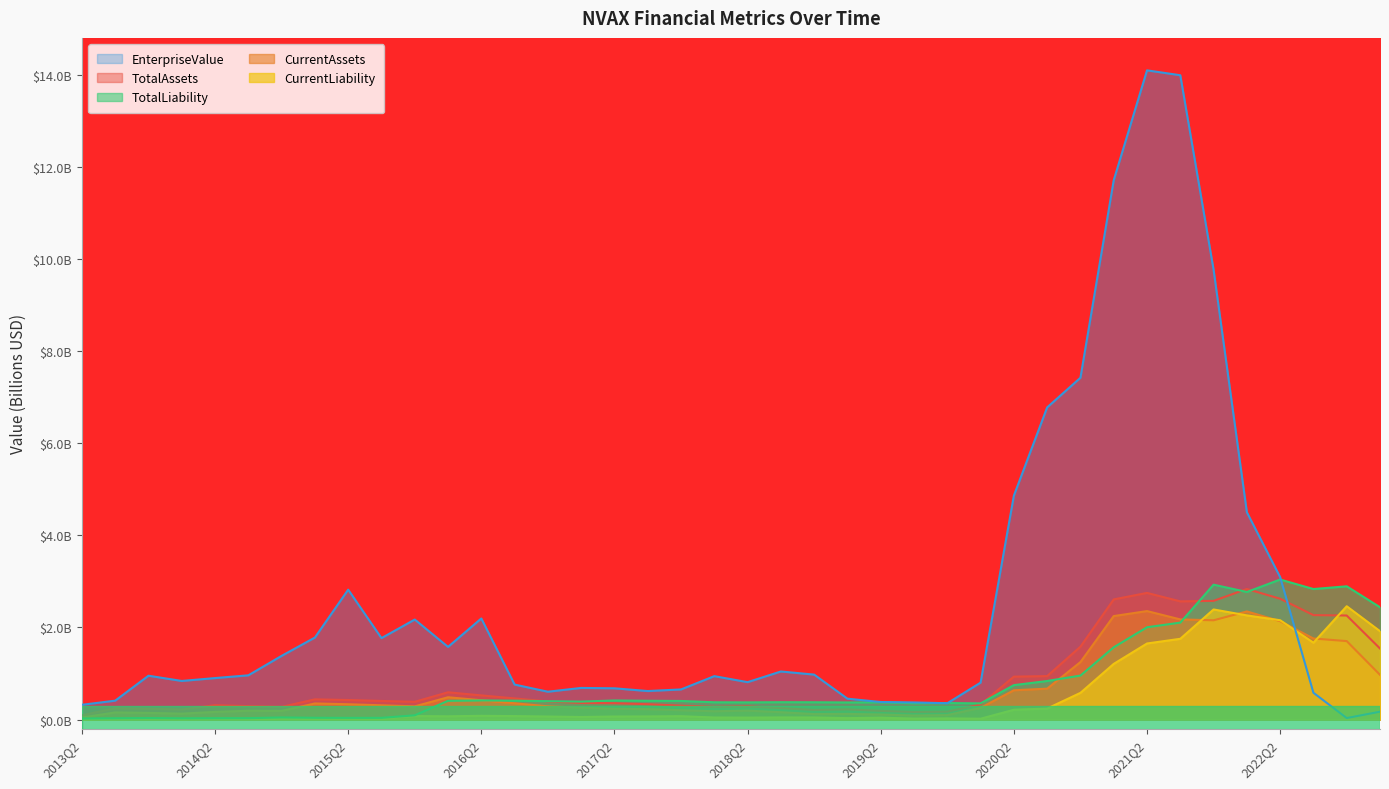

Count the number of categories in the chart.

40